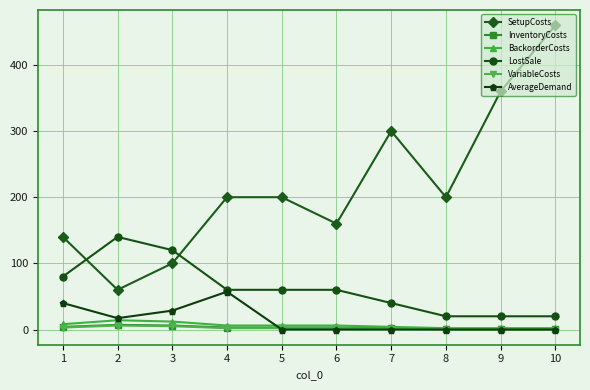

What is the total value across all series at 7?

347.0